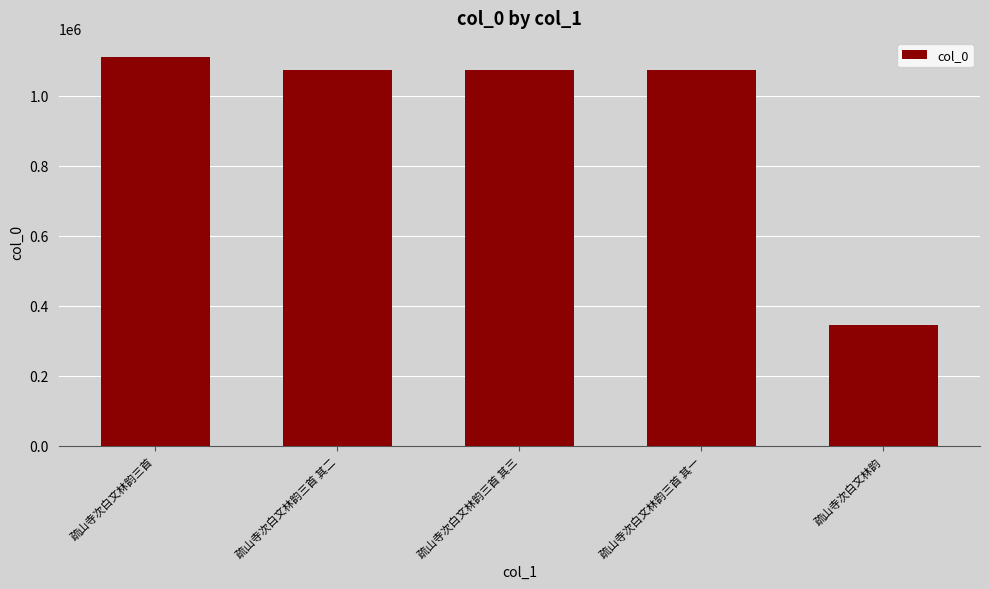

What is the smallest value displayed?

346010